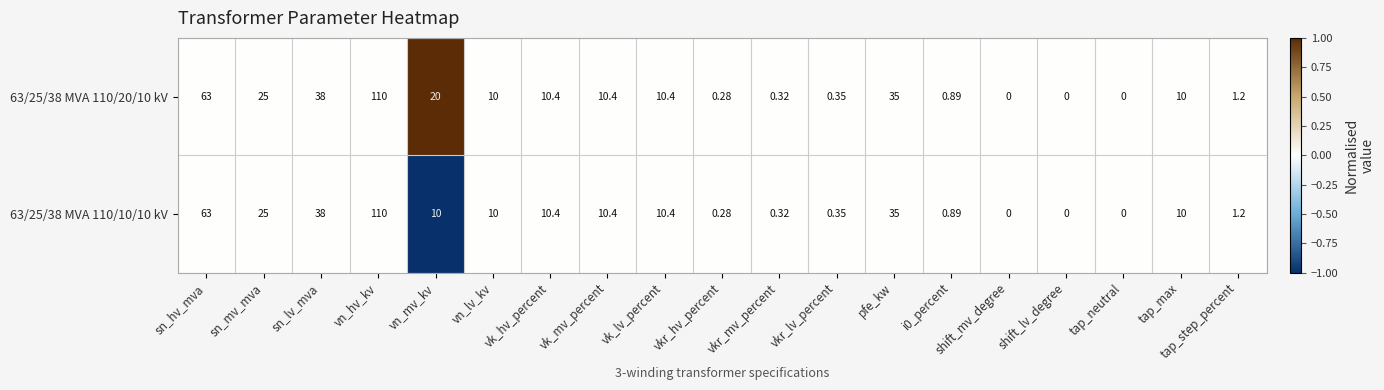

What is the smallest value displayed?

0.0